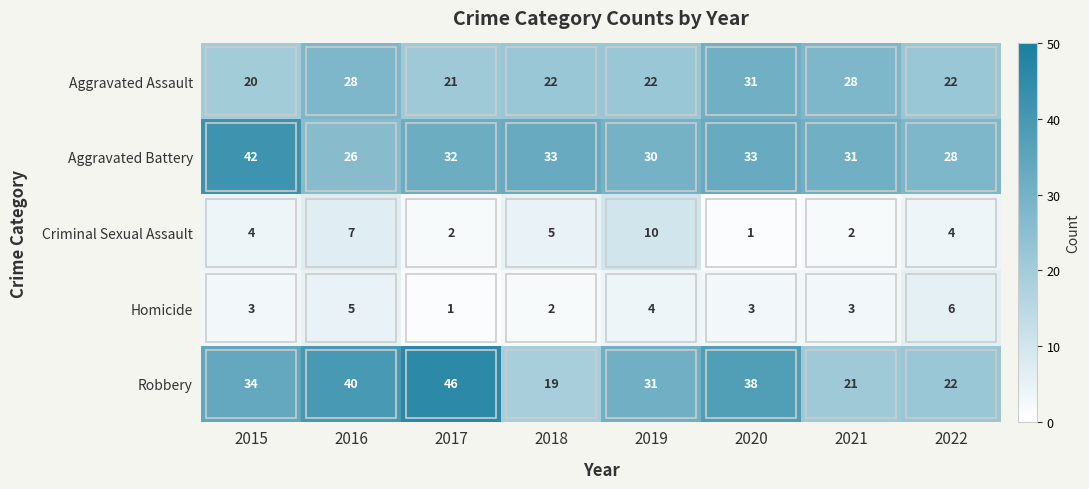

Which category has the highest value in the Criminal Sexual Assault series?

2019